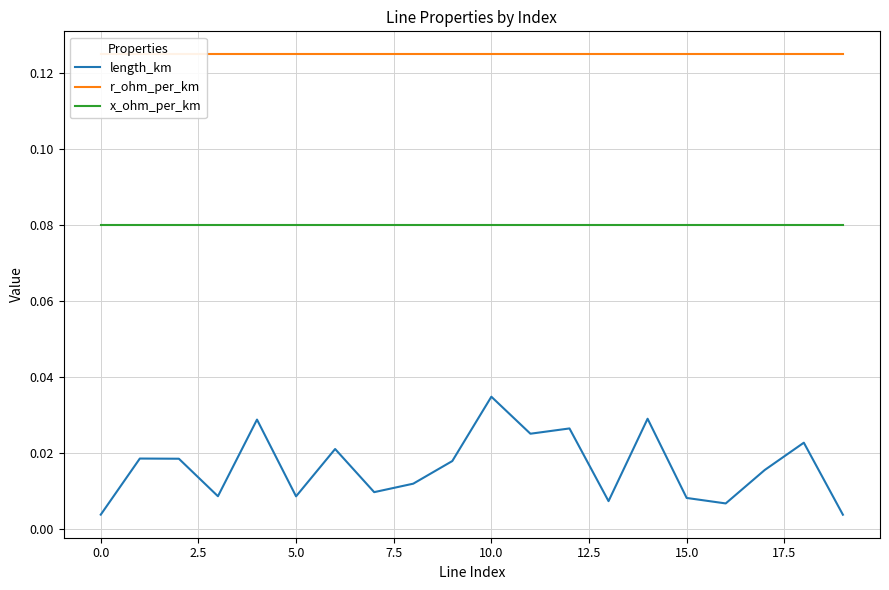

True or false: length_km and x_ohm_per_km cross at least once.

False